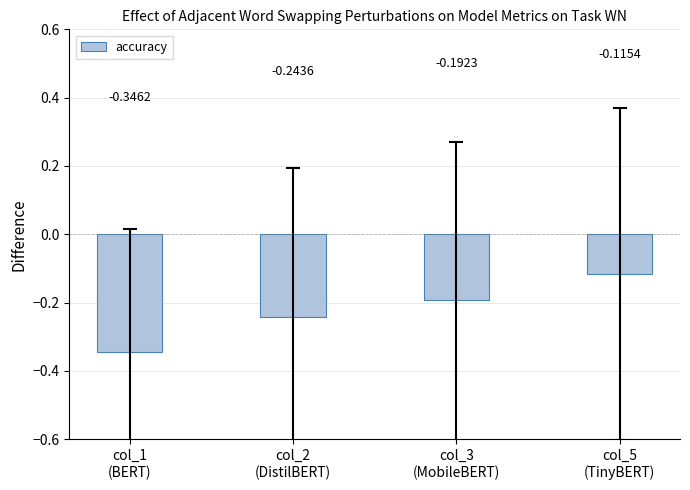

Count the number of categories in the chart.

4